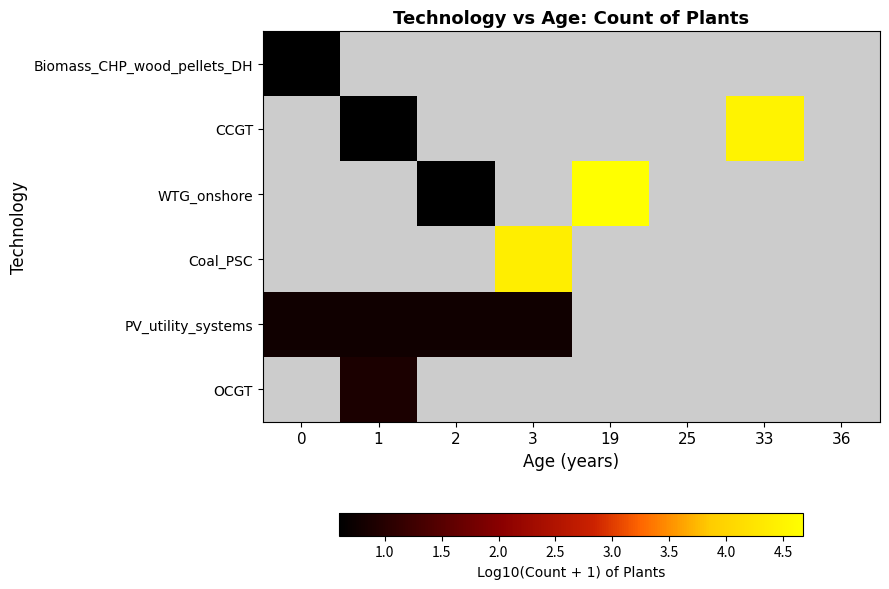

Count the number of categories in the chart.

8